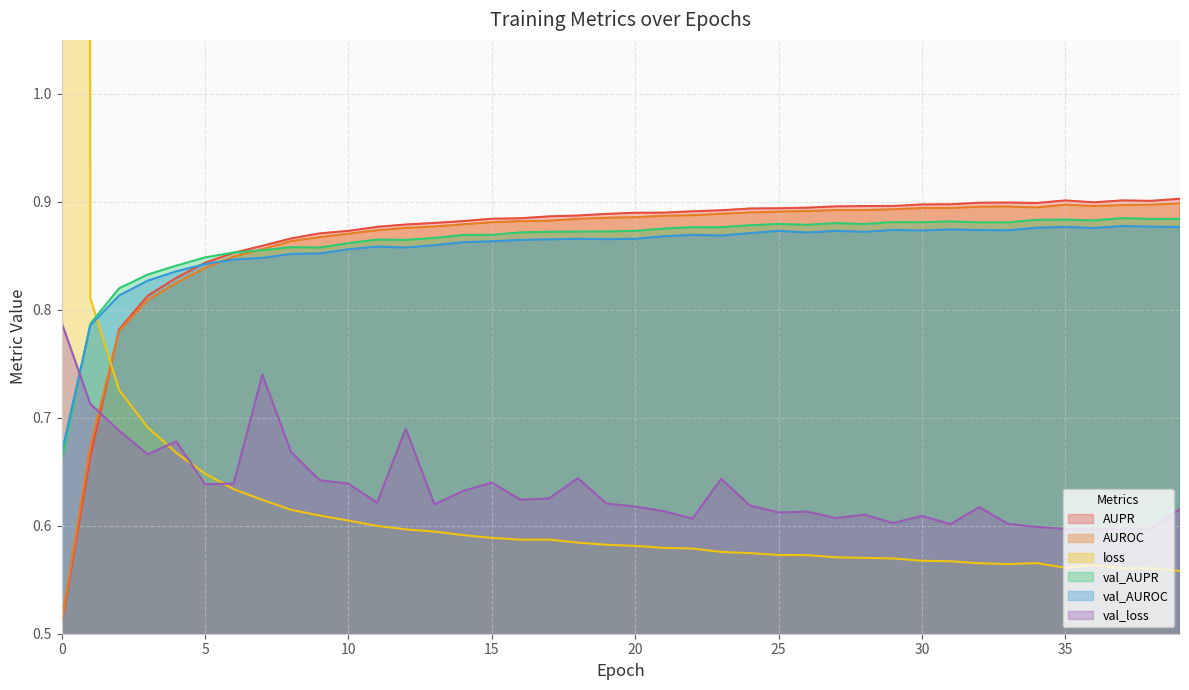

True or false: val_AUROC has a value of 0.9 at 12.

True